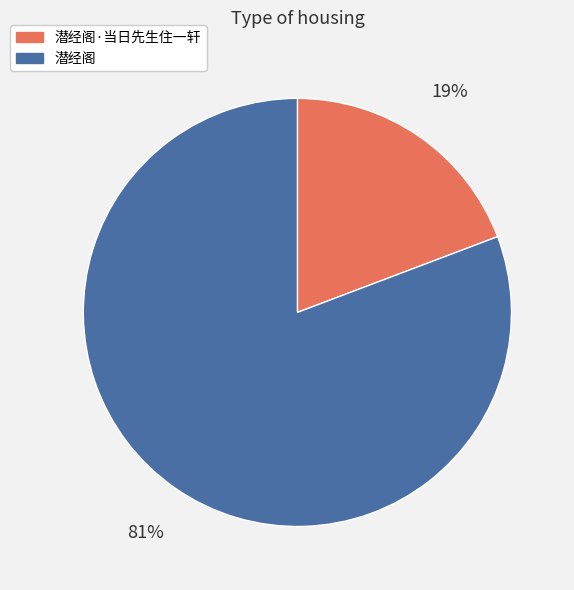

What percentage is the 潜经阁 slice, to the nearest percent?

81%